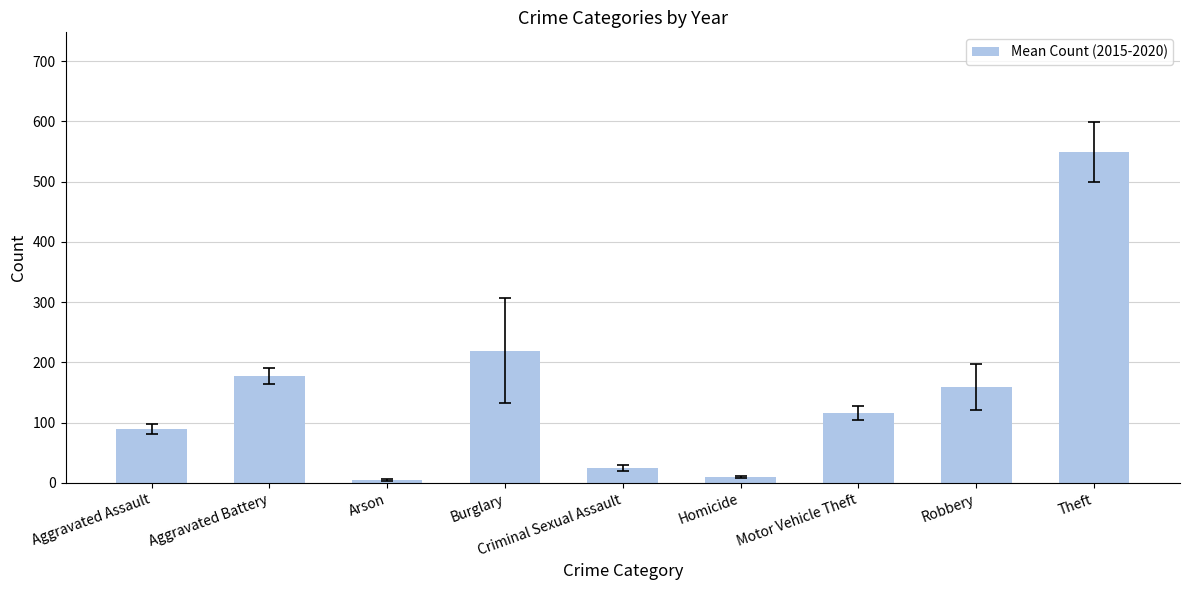

Reading right to left, what are all the values shown in this chart?

Theft=548.5	Robbery=159.5	Motor Vehicle Theft=116.2	Homicide=9.8	Criminal Sexual Assault=25.3	Burglary=219.7	Arson=5.0	Aggravated Battery=177.7	Aggravated Assault=90.0